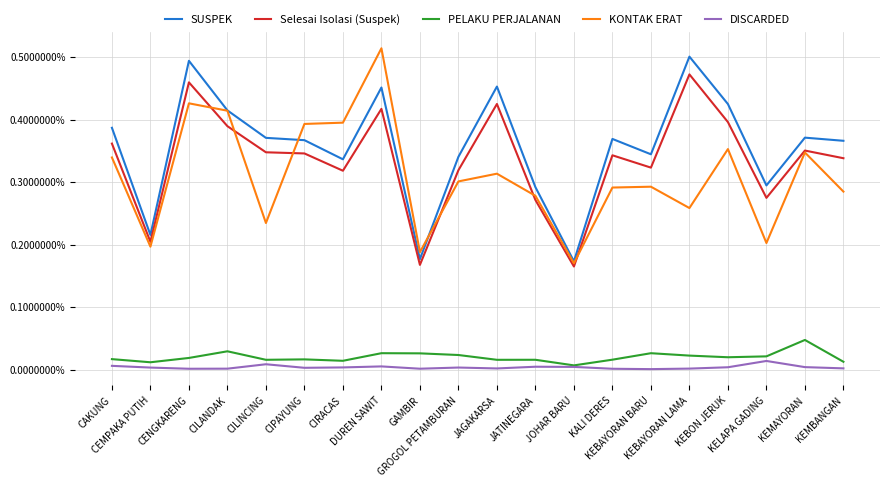

At which category is the sum across all series the highest?

DUREN SAWIT